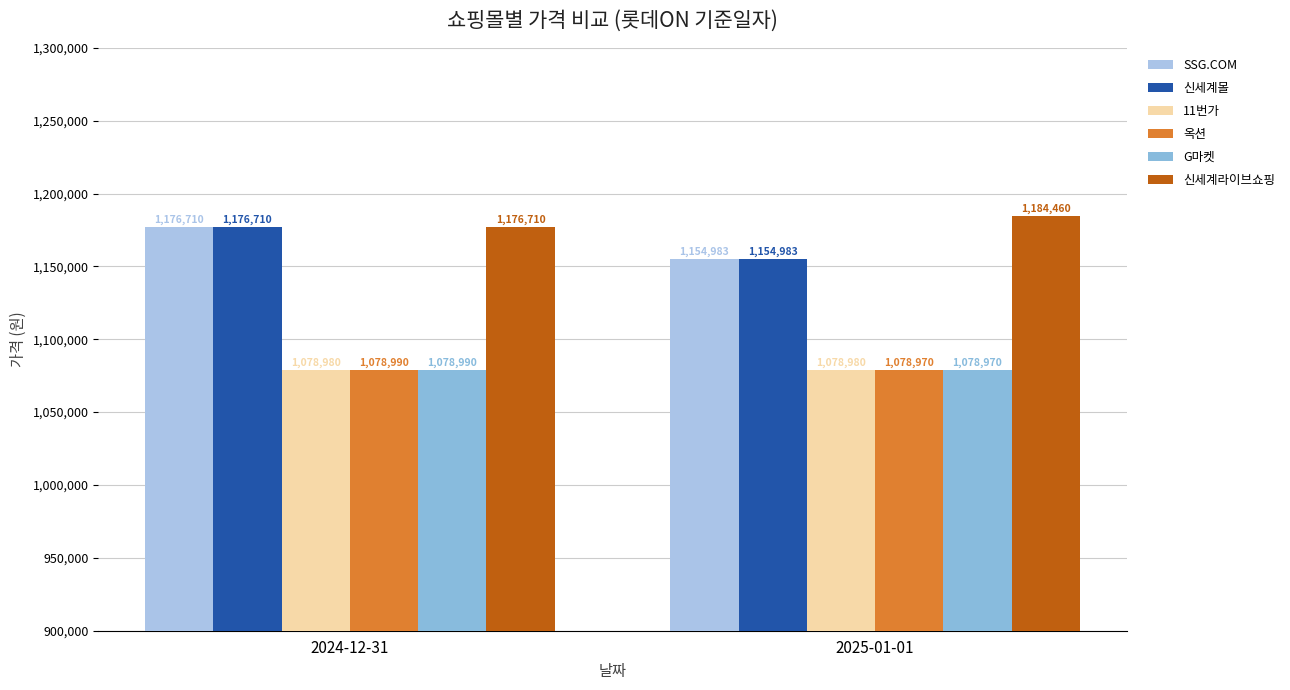

Between 2025-01-01 and 2024-12-31, which is larger?

2024-12-31